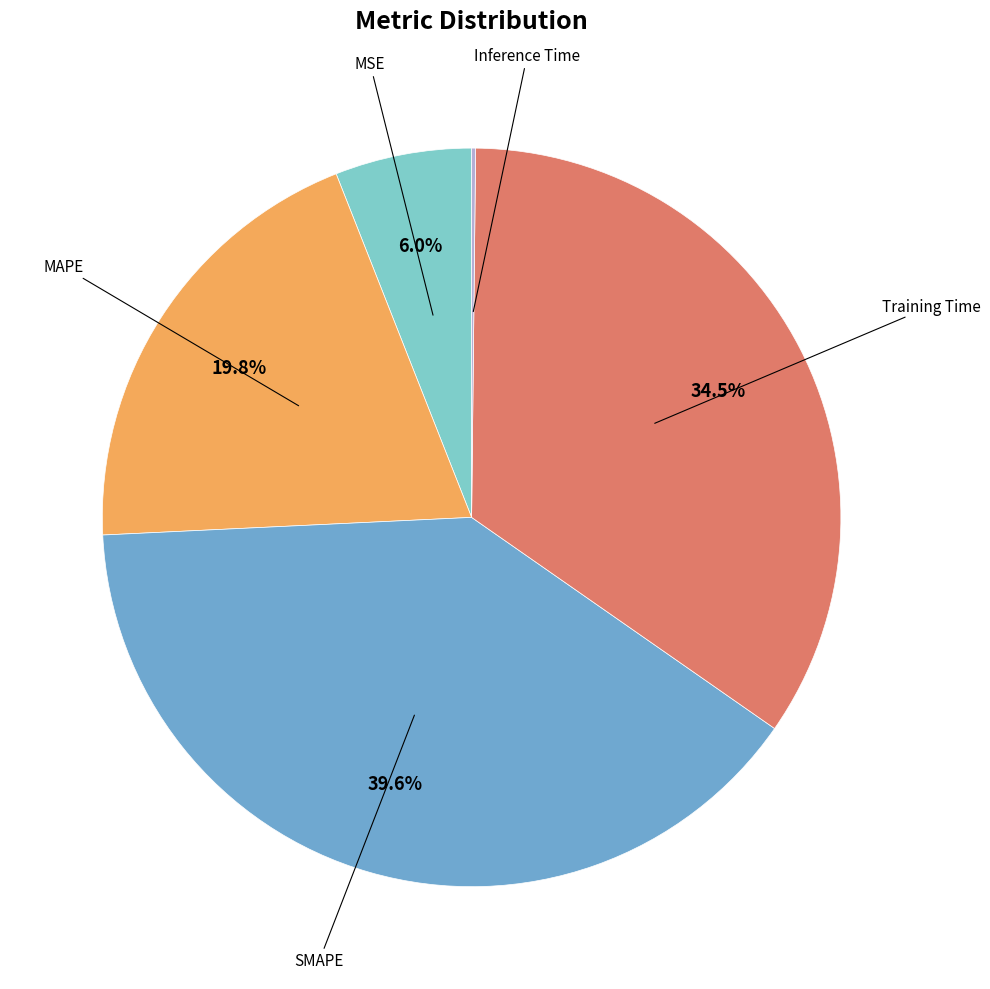

Does any single category account for the majority?

No